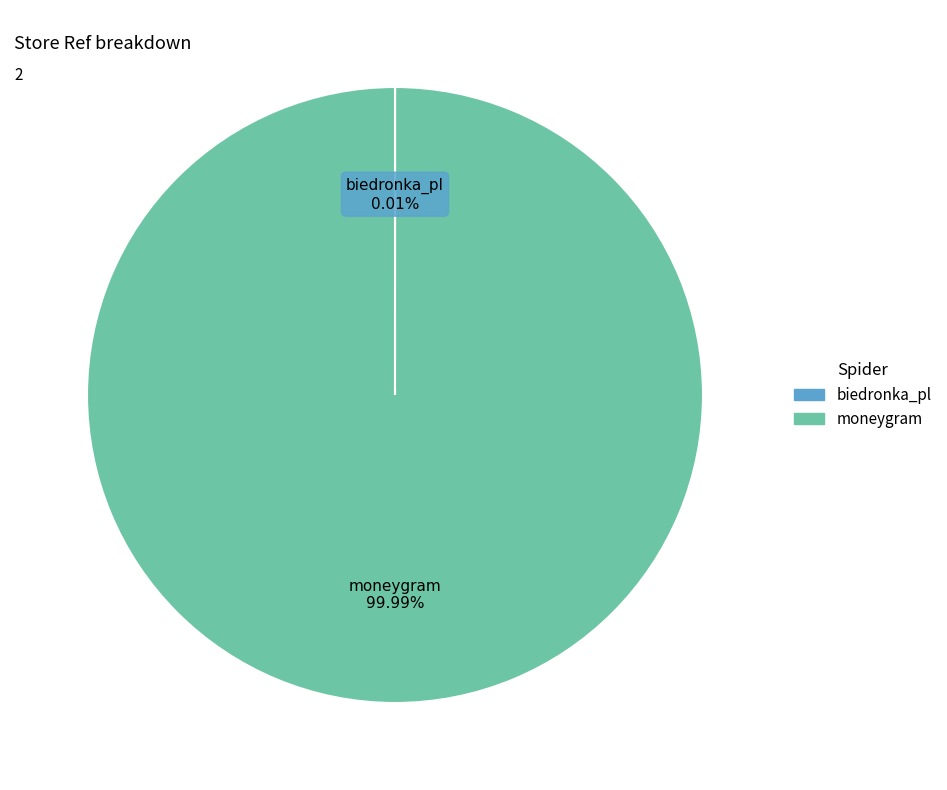

Which category has the biggest portion of the pie?

moneygram